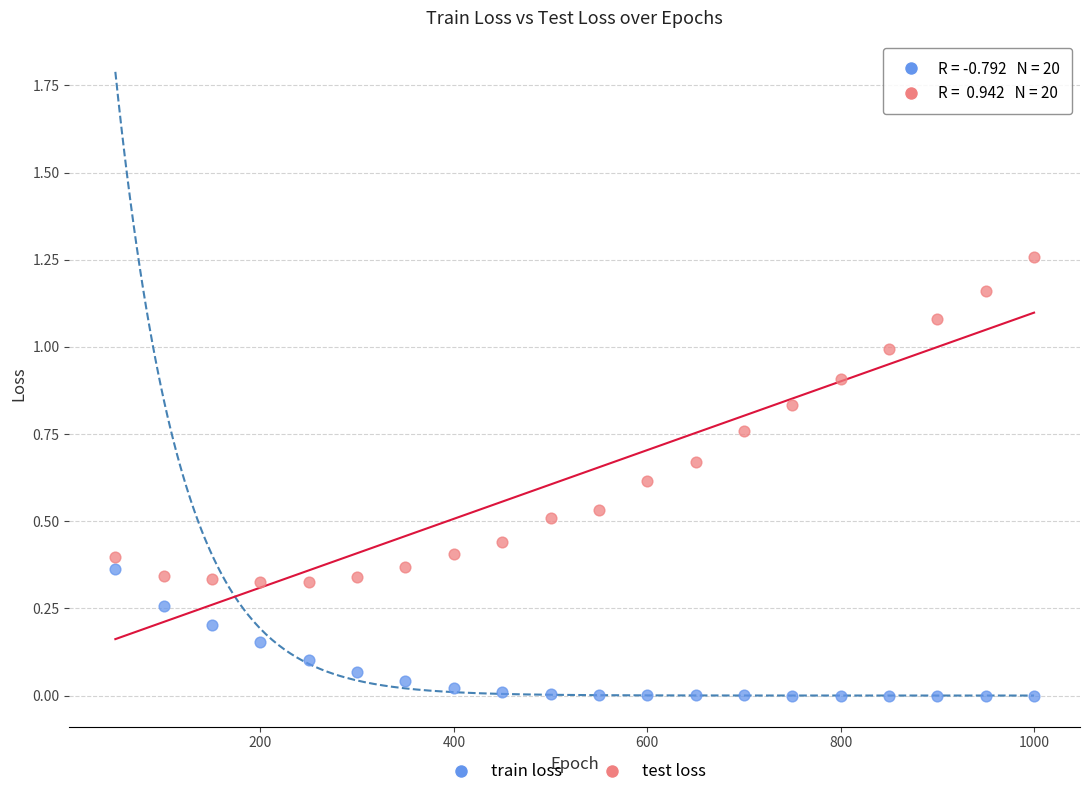

Across all data points, what is the range of X values (max minus min)?

950.0